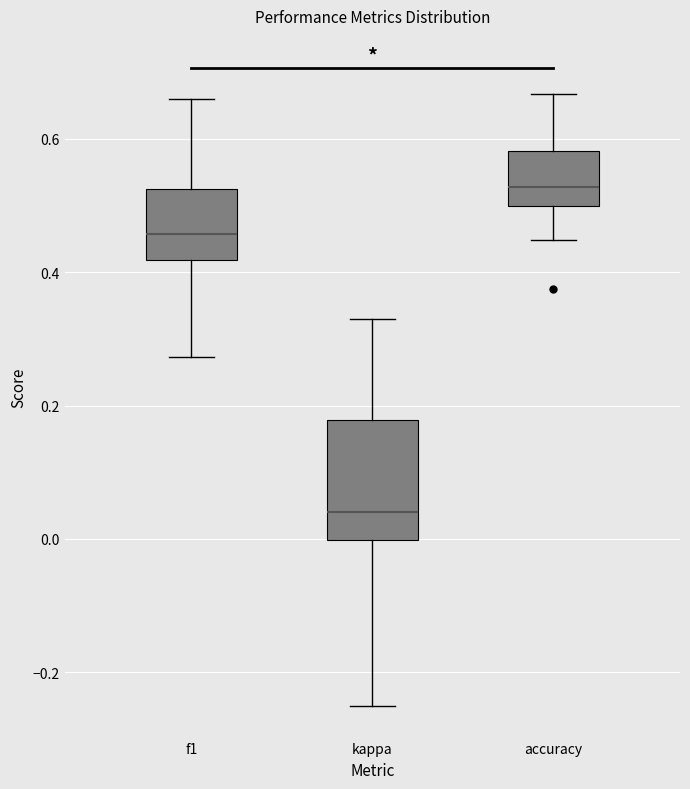

Which box's median line is the highest?

accuracy